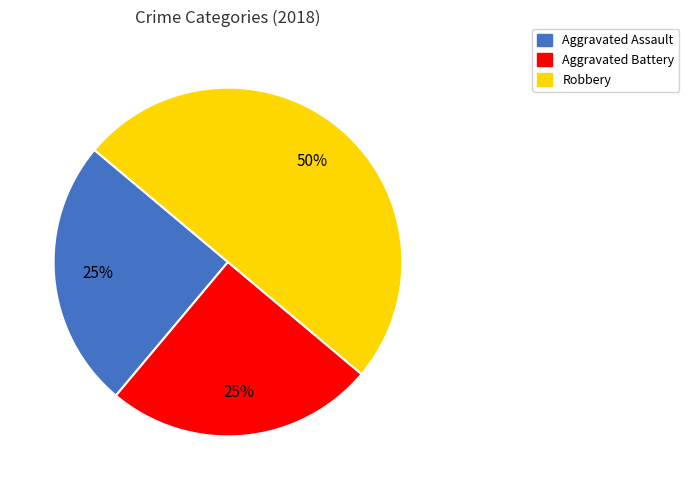

What percentage is the Robbery slice, to the nearest percent?

50%